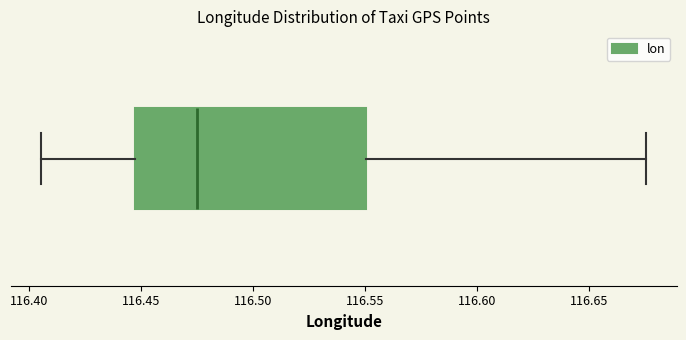

Read this box plot against the x-axis: the position of the median line, the range covered by the box, and the ends of both whiskers. The values are not printed on the chart, so give them approximately, as read against the axis.

median 116.475, box 116.445 to 116.550, whiskers 116.405 to 116.675